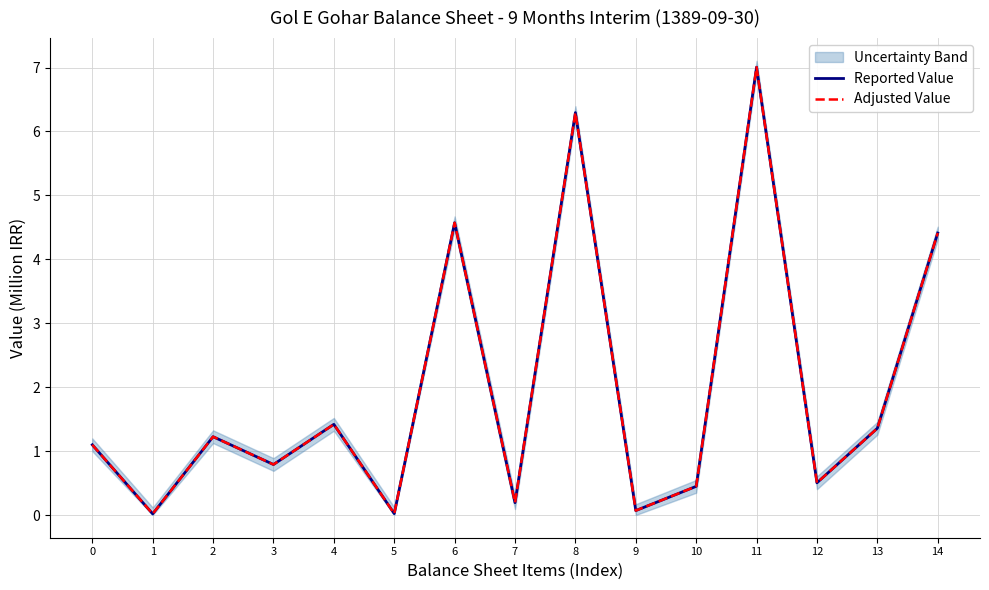

True or false: Reported Value and Adjusted Value intersect in this chart.

False